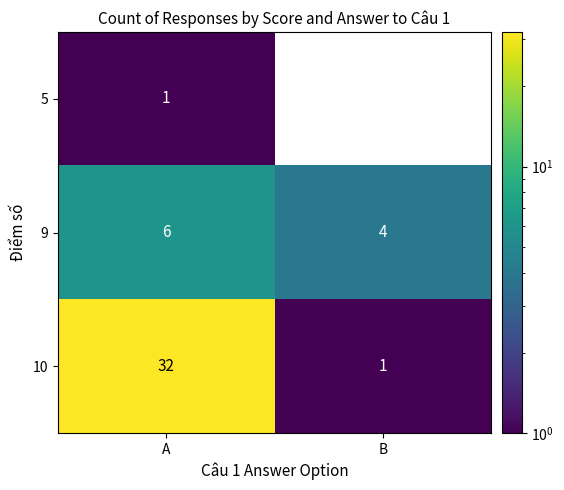

What is the sum of the 9 values at B and A?

10